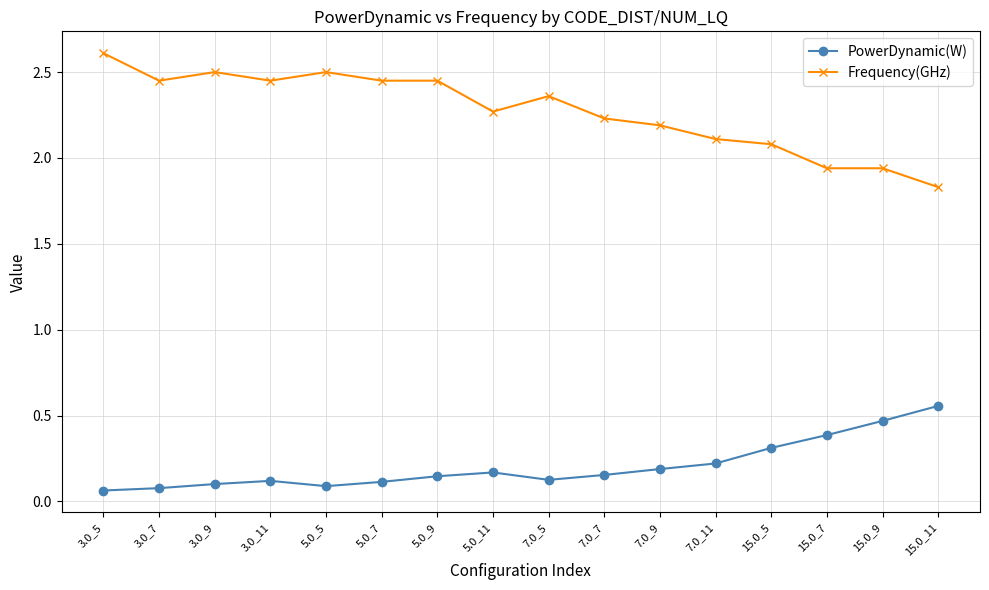

What are all the series names shown in the legend?

PowerDynamic(W), Frequency(GHz)